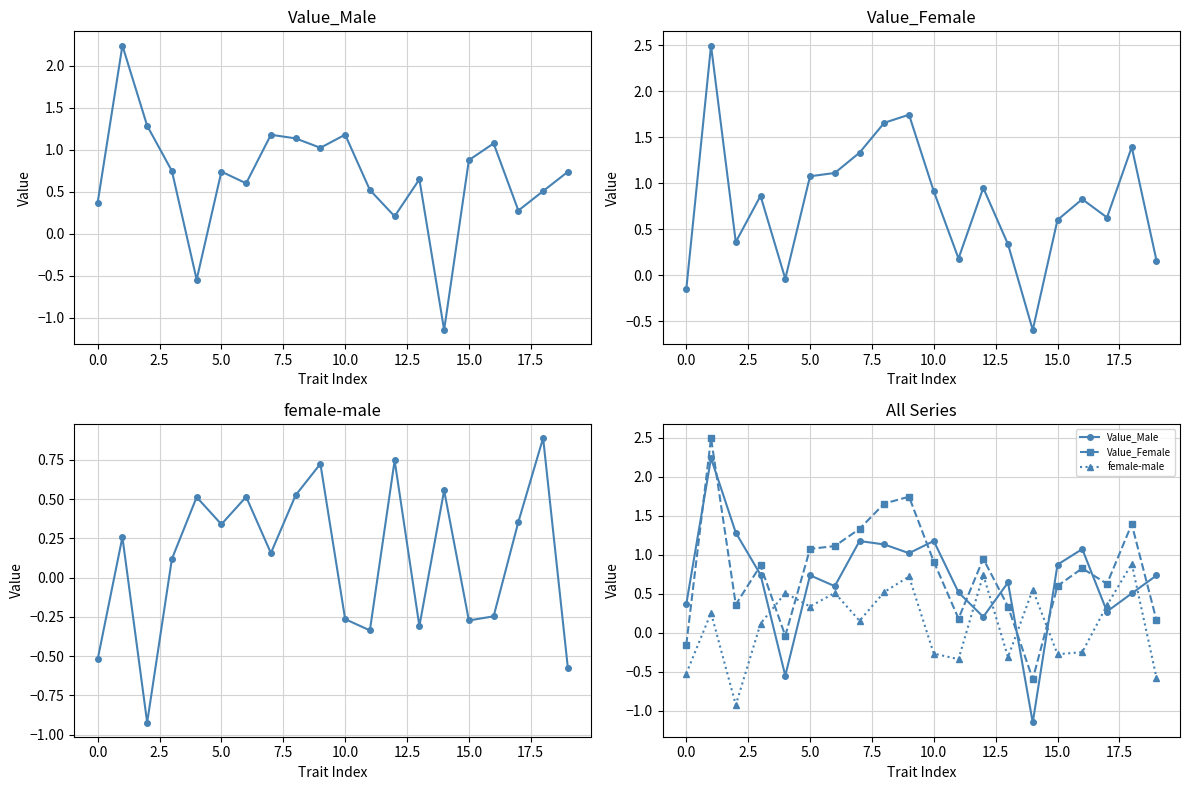

How many interior local valleys does the Value_Female series have?

5